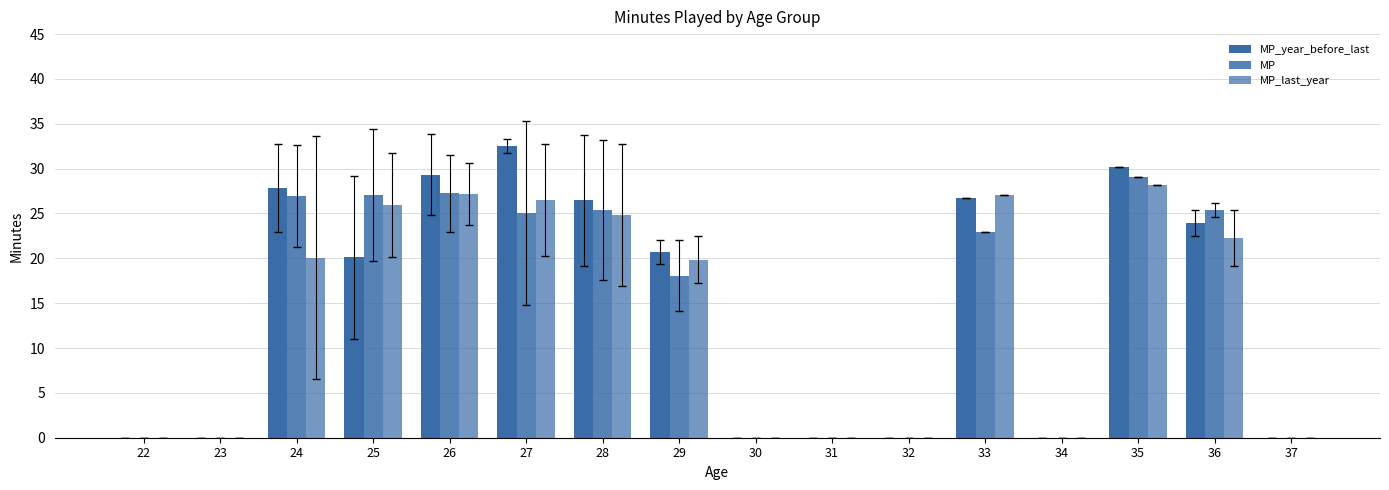

Which category has the lowest value in the MP_year_before_last series?

22